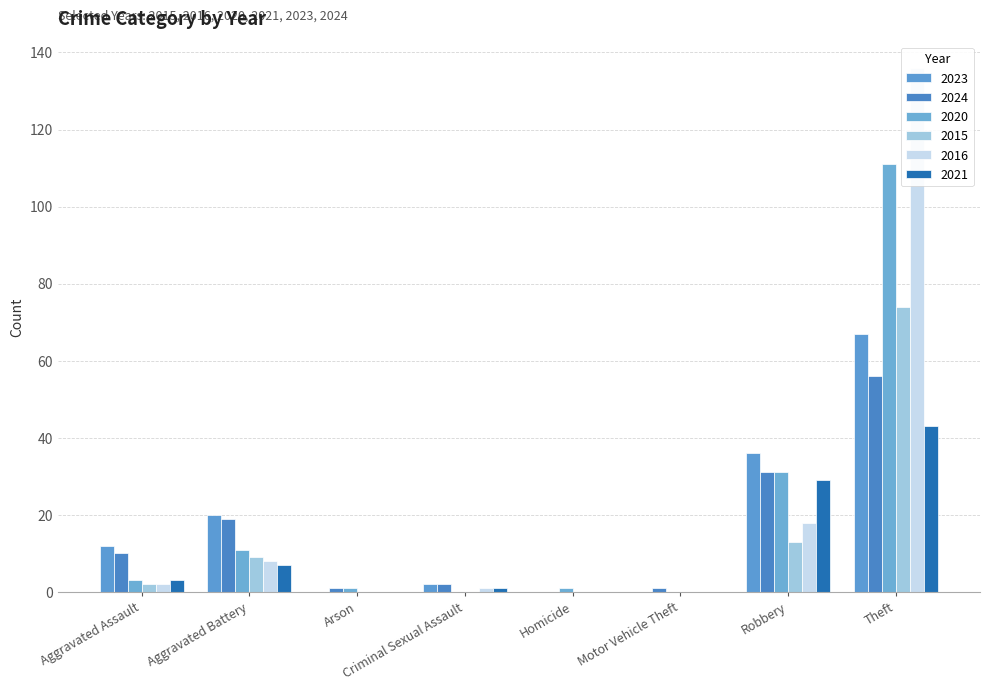

Reading left to right, extract all data points from this chart.

2023: Aggravated Assault=12	Aggravated Battery=20	Arson=0	Criminal Sexual Assault=2	Homicide=0	Motor Vehicle Theft=0	Robbery=36	Theft=67
2024: Aggravated Assault=10	Aggravated Battery=19	Arson=1	Criminal Sexual Assault=2	Homicide=0	Motor Vehicle Theft=1	Robbery=31	Theft=56
2020: Aggravated Assault=3	Aggravated Battery=11	Arson=1	Criminal Sexual Assault=0	Homicide=1	Motor Vehicle Theft=0	Robbery=31	Theft=111
2015: Aggravated Assault=2	Aggravated Battery=9	Arson=0	Criminal Sexual Assault=0	Homicide=0	Motor Vehicle Theft=0	Robbery=13	Theft=74
2016: Aggravated Assault=2	Aggravated Battery=8	Arson=0	Criminal Sexual Assault=1	Homicide=0	Motor Vehicle Theft=0	Robbery=18	Theft=136
2021: Aggravated Assault=3	Aggravated Battery=7	Arson=0	Criminal Sexual Assault=1	Homicide=0	Motor Vehicle Theft=0	Robbery=29	Theft=43